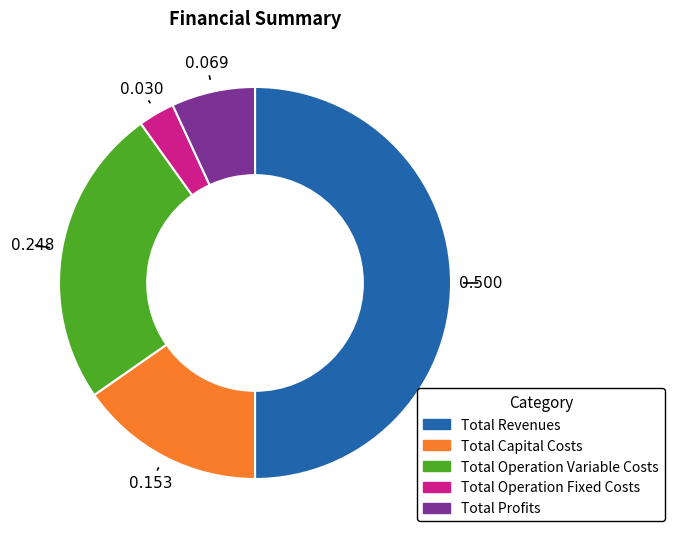

Rank the categories by value from highest to lowest.

Total Revenues, Total Operation Variable Costs, Total Capital Costs, Total Profits, Total Operation Fixed Costs